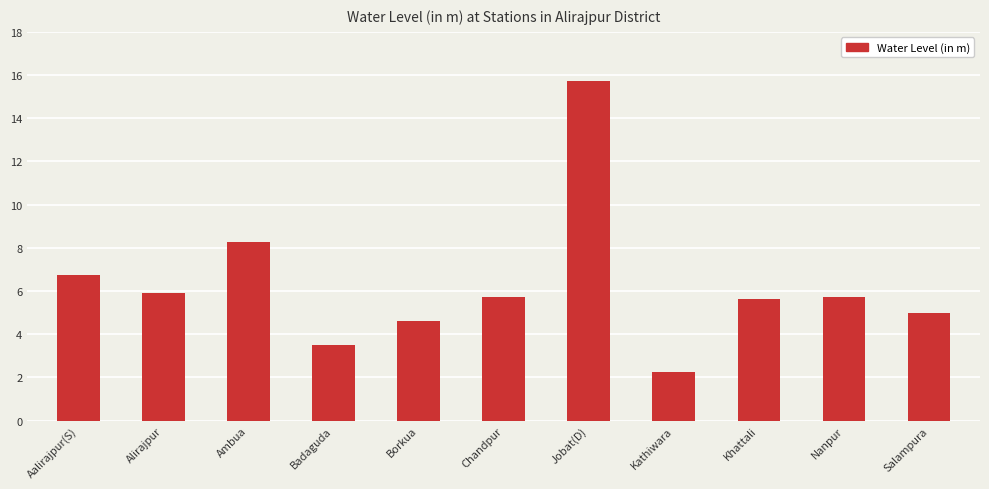

How many distinct data groups are displayed?

1